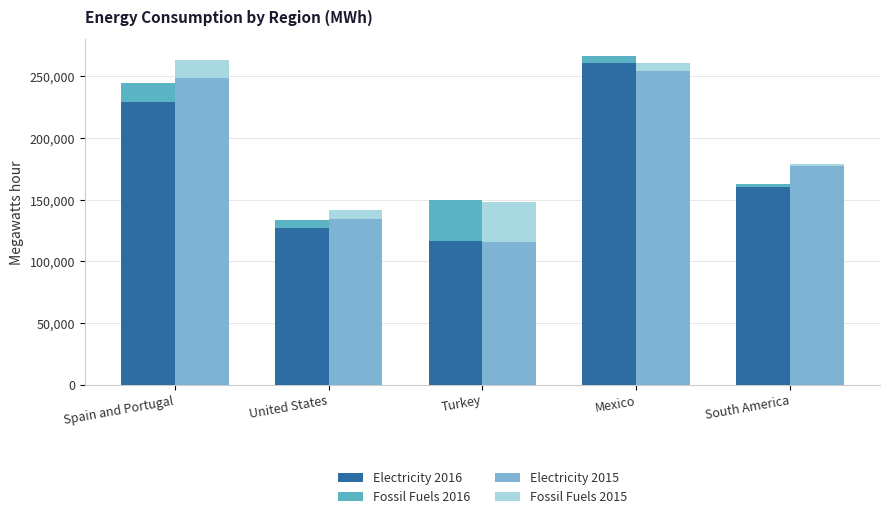

Count the number of categories in the chart.

5